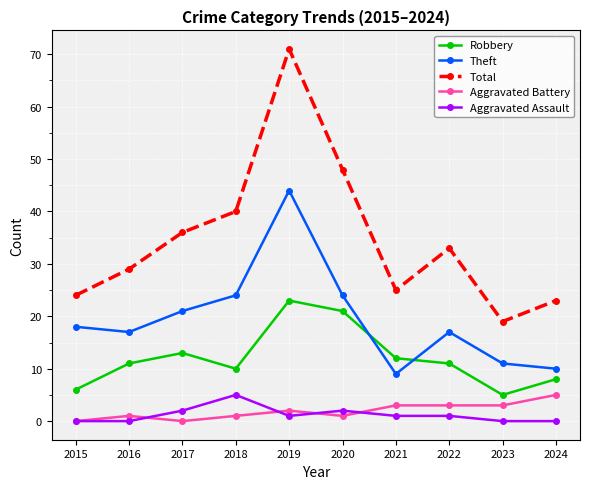

At how many categories does at least one series exceed 7?

10